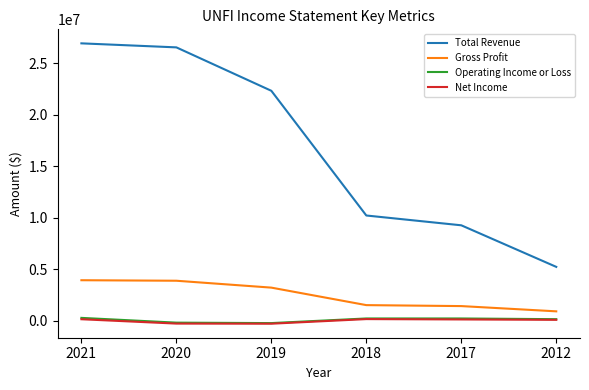

Which series changed the most between 2021 and 2019?

Total Revenue